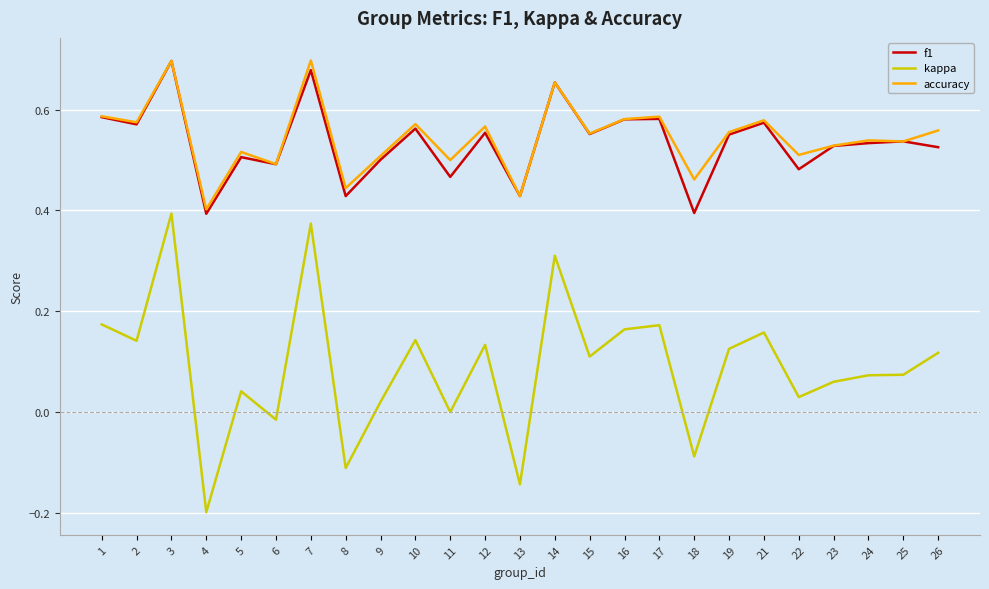

Which series has the largest range (max minus min)?

kappa